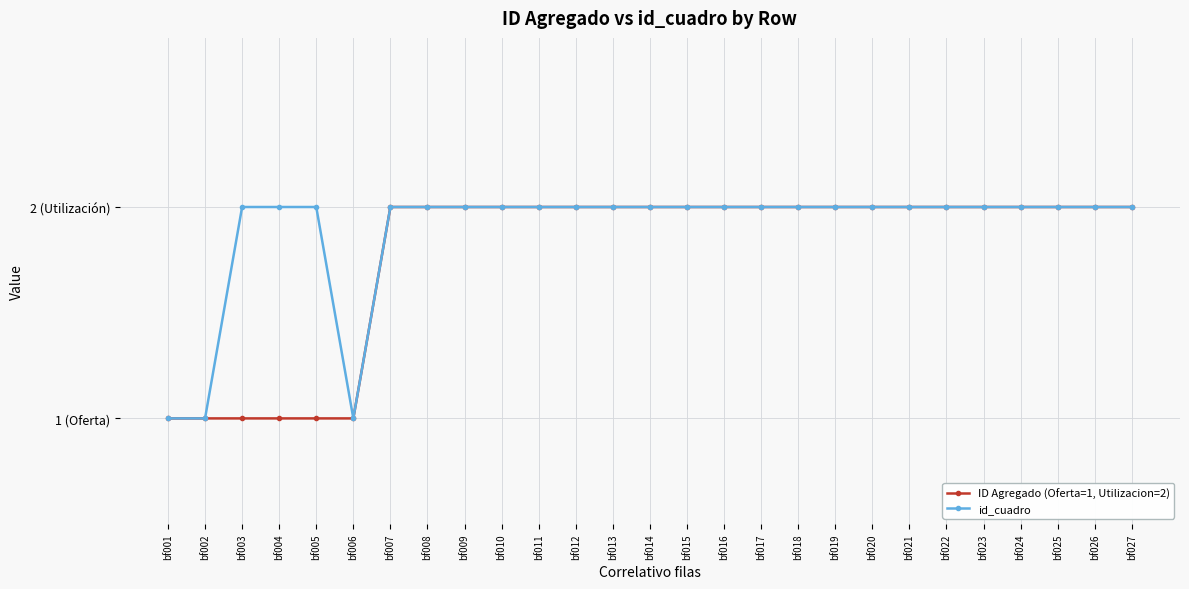

Does the chart display data point markers on the line(s)?

Yes